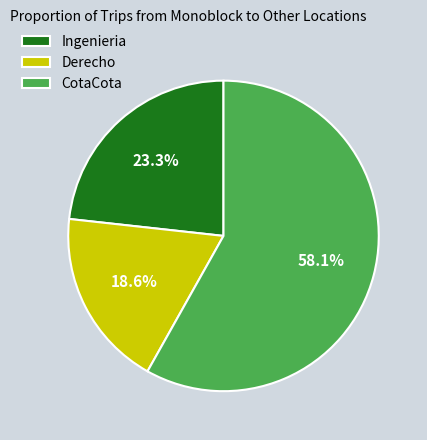

Is there any slice that represents more than half of the pie?

Yes